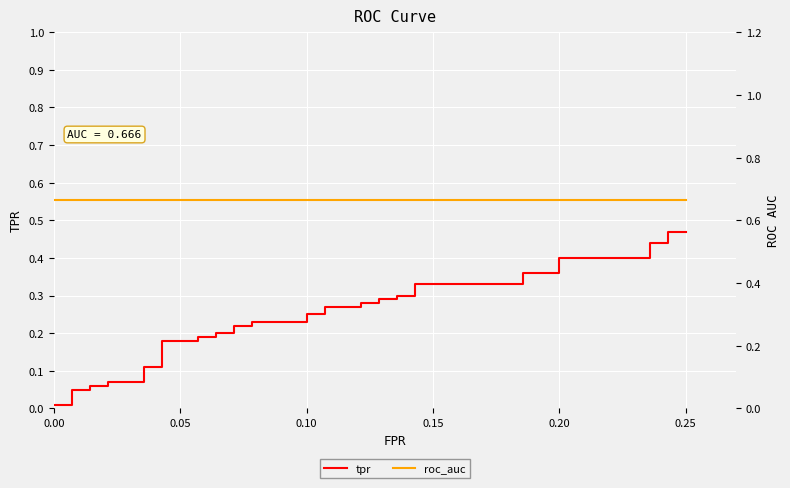

Rank the series by their maximum value, from highest to lowest.

roc_auc, tpr